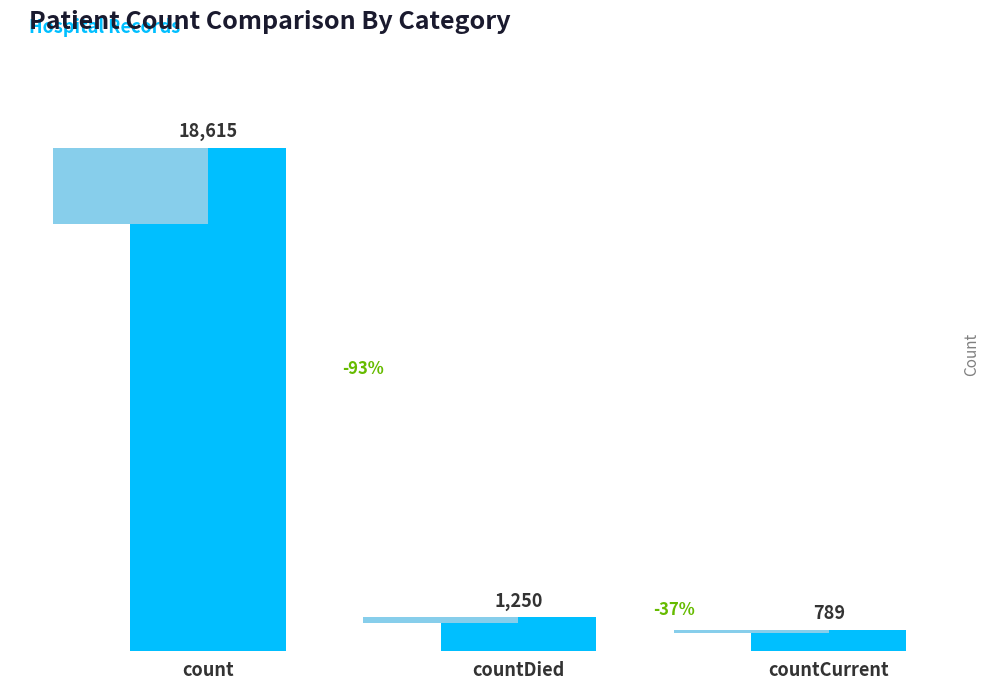

What is the sum of all values?

20654